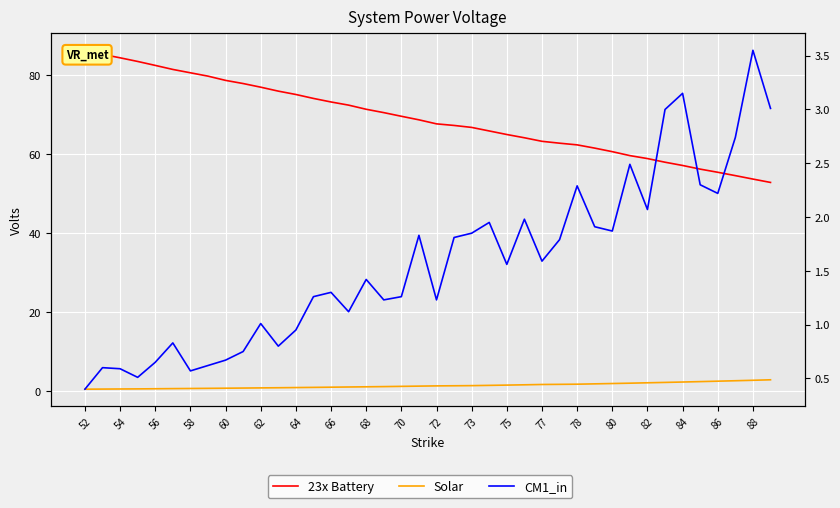

True or false: 23x Battery has more than 1 points higher than both neighbors.

False